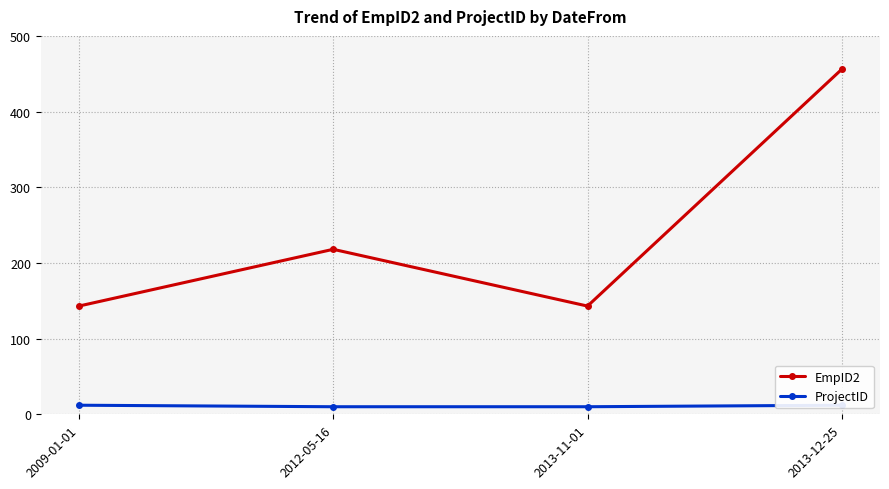

How many EmpID2 values are between 143 and 456?

4